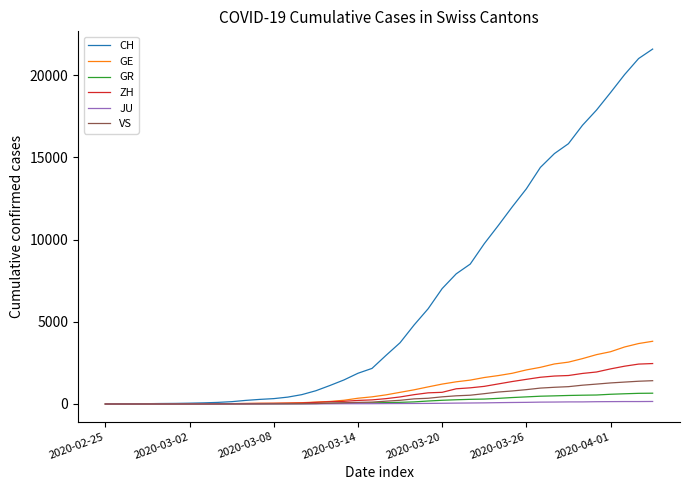

Which series has the largest total across all categories?

CH